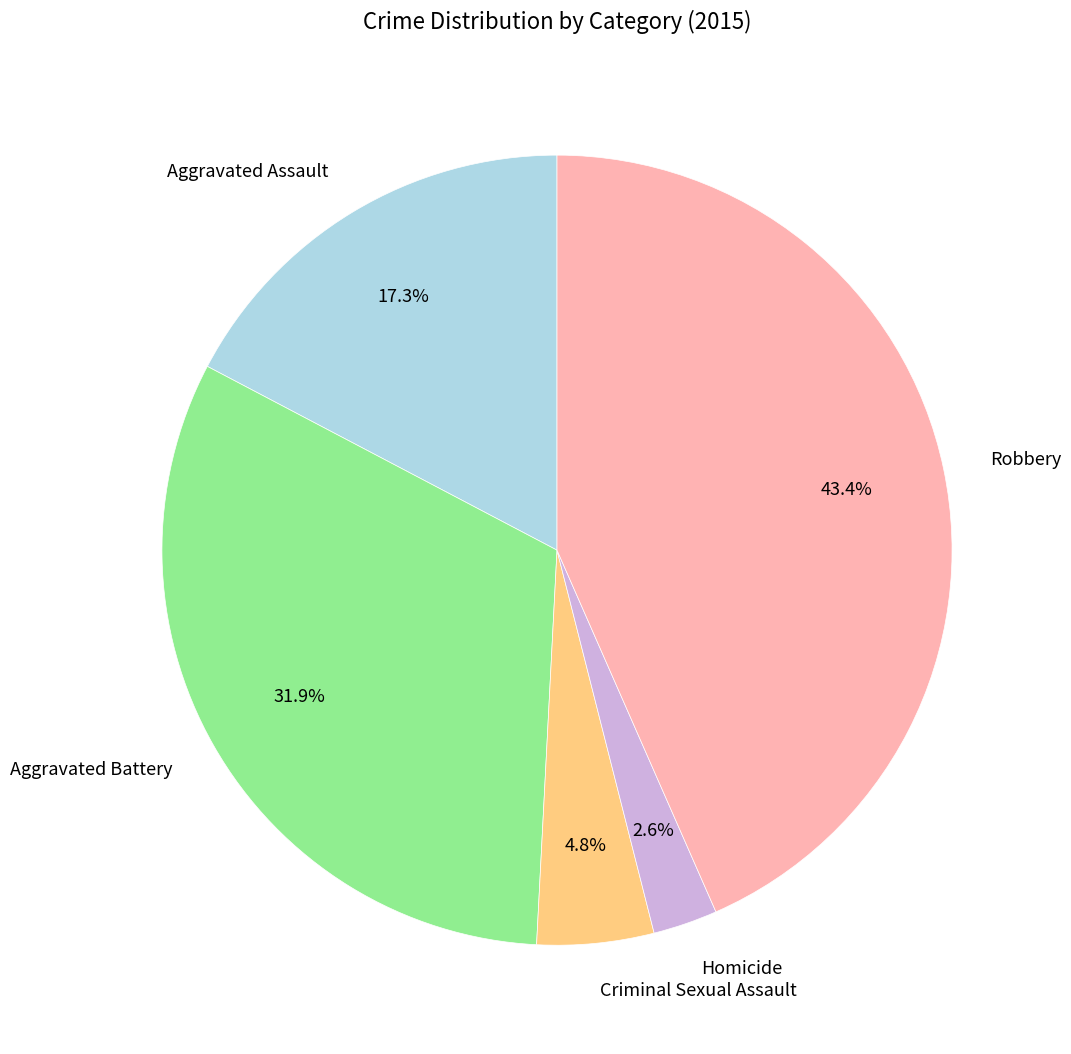

Is it true that Homicide is 10% of the pie?

False